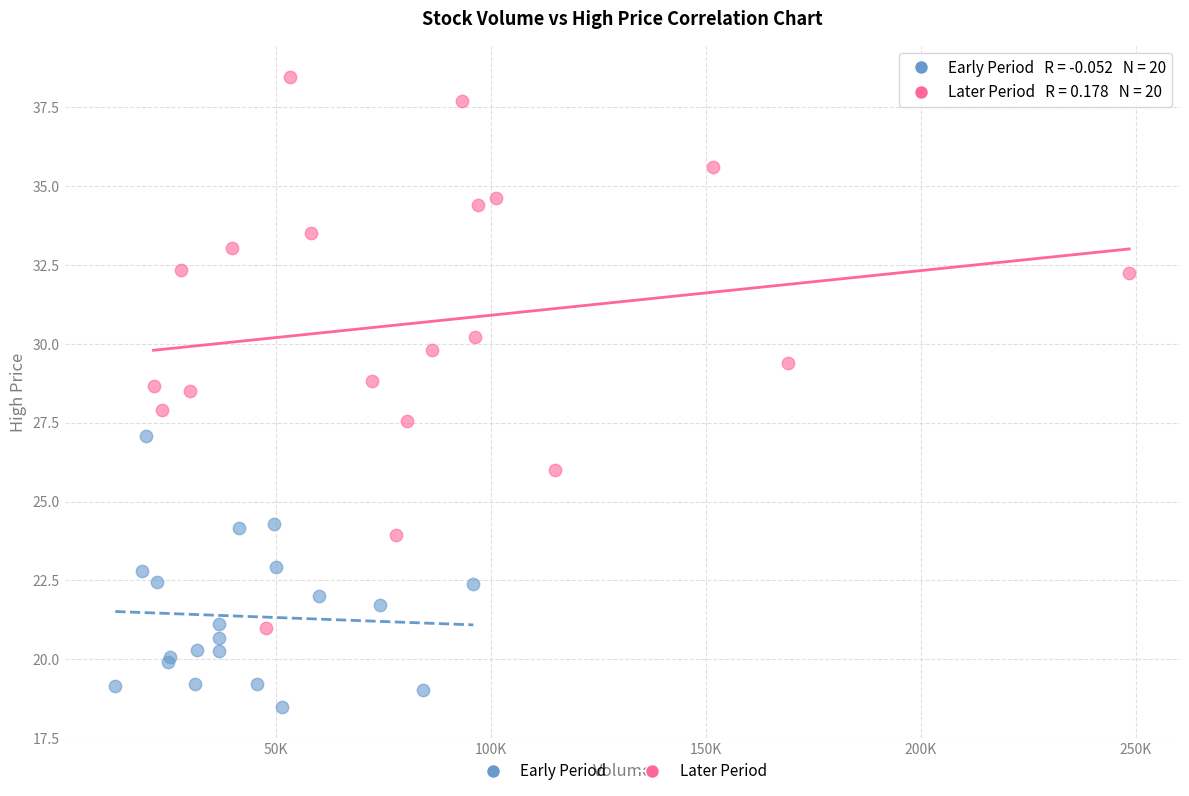

Which series has the widest spread of Y values?

Later Period